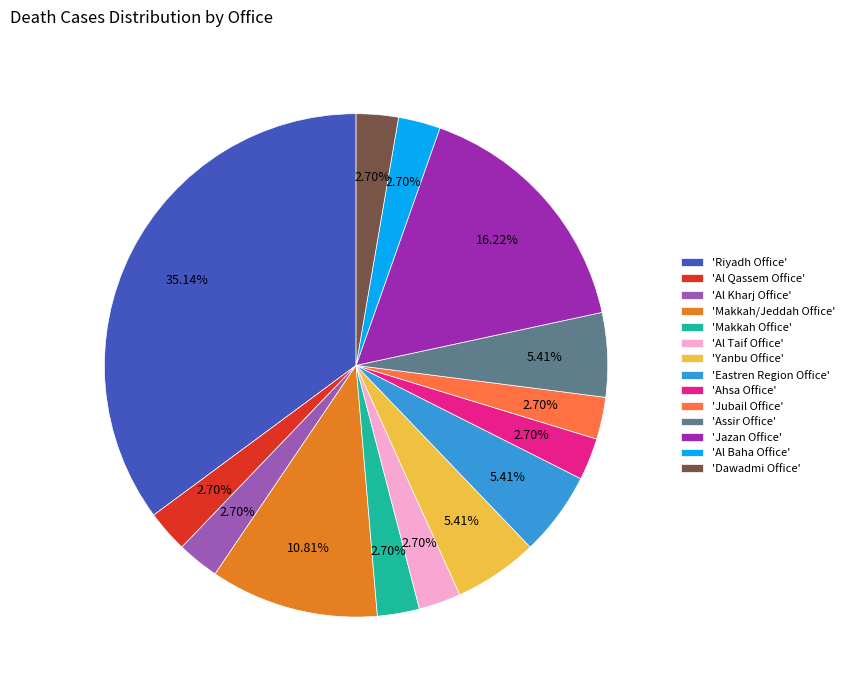

To the nearest percent, what is the average slice percentage?

7%